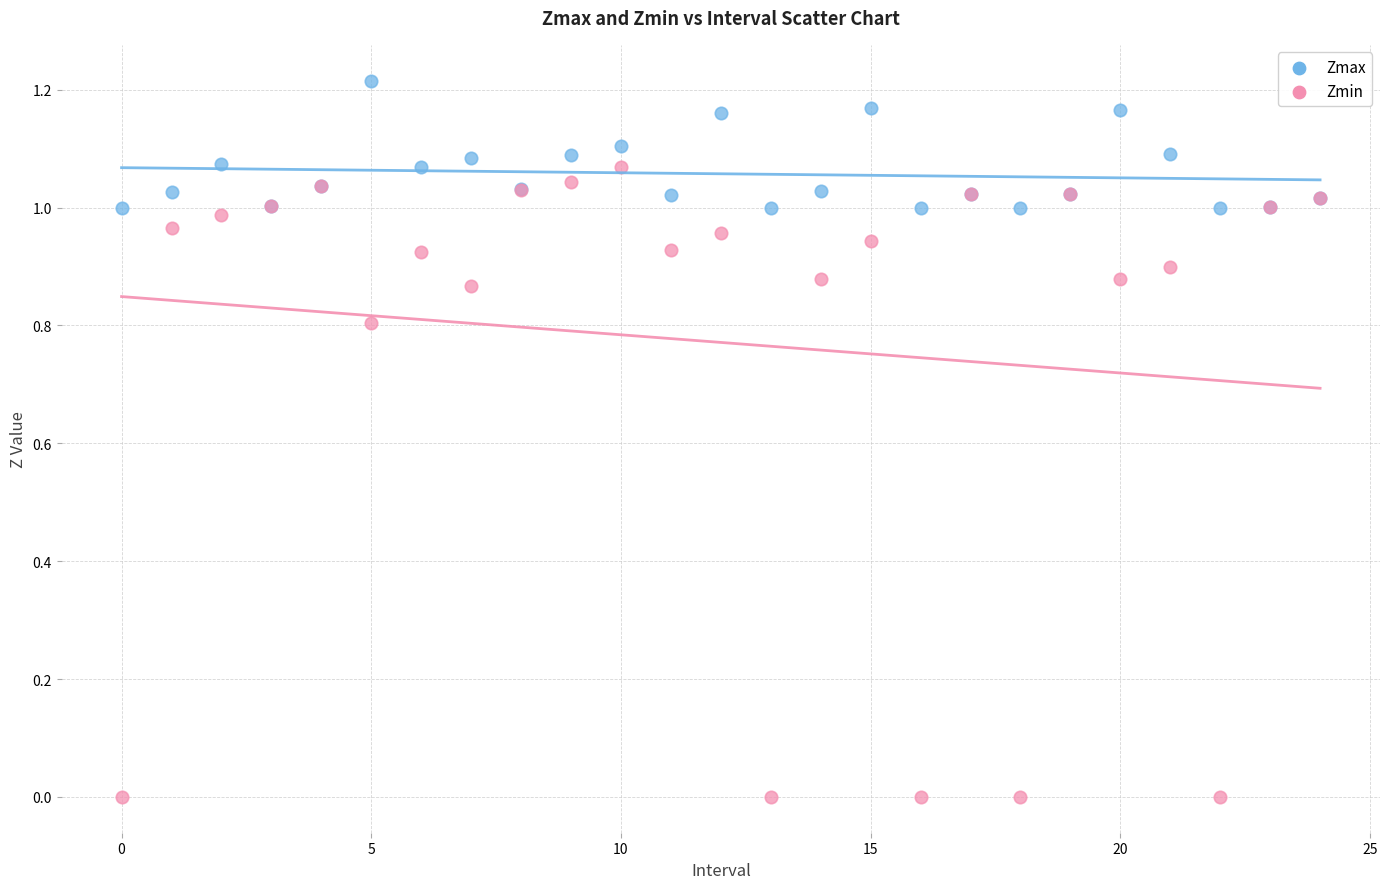

Which series has the widest spread of Y values?

Zmin